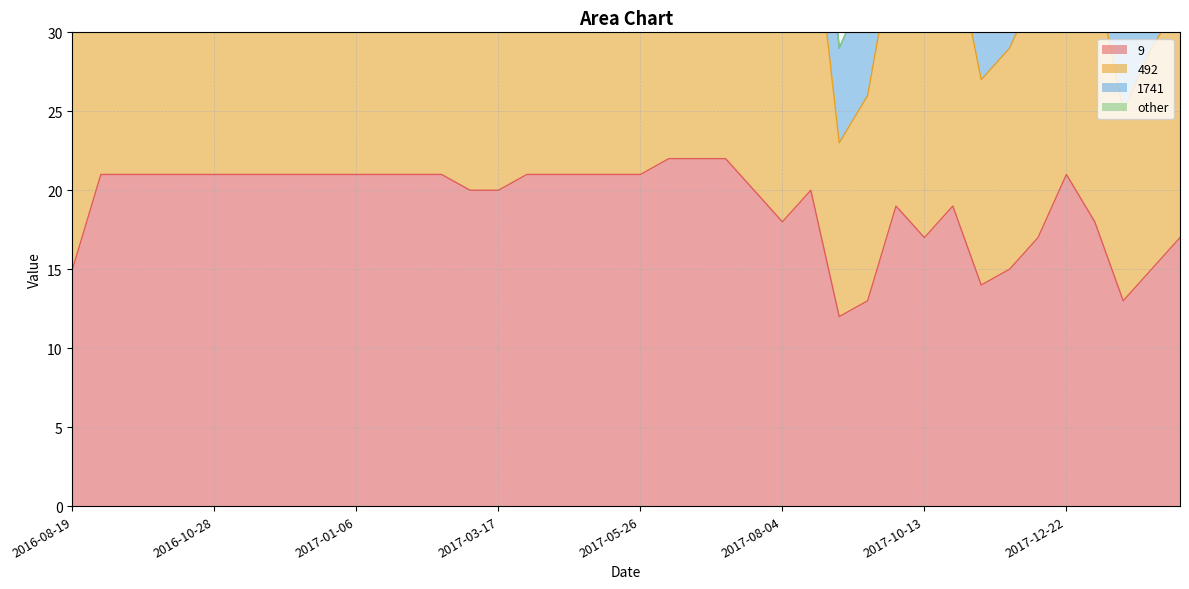

True or false: 492 and 9 cross at least once.

False